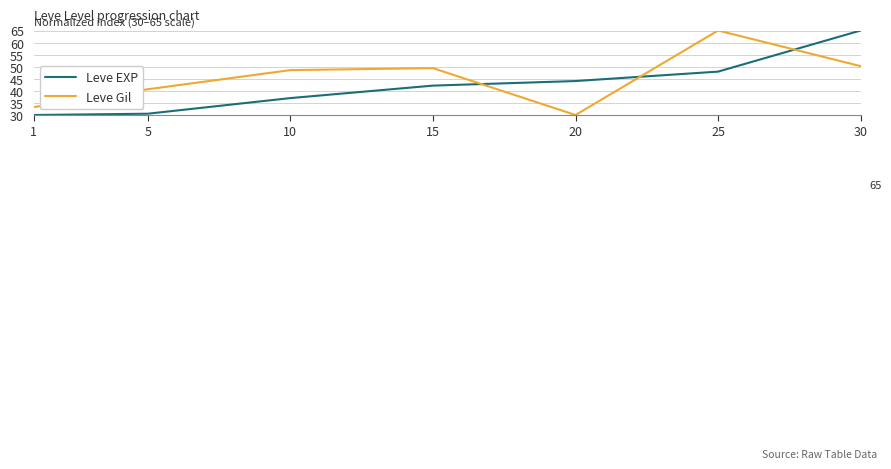

Reading right to left, what are all the values shown in this chart?

Leve EXP: 65.0	48.0	44.1	42.2	37.0	30.5	30.0
Leve Gil: 50.2	65.0	30.0	49.4	48.6	40.7	33.3